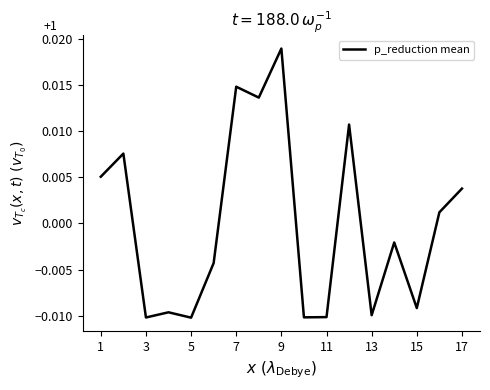

How many positive values are there?

8